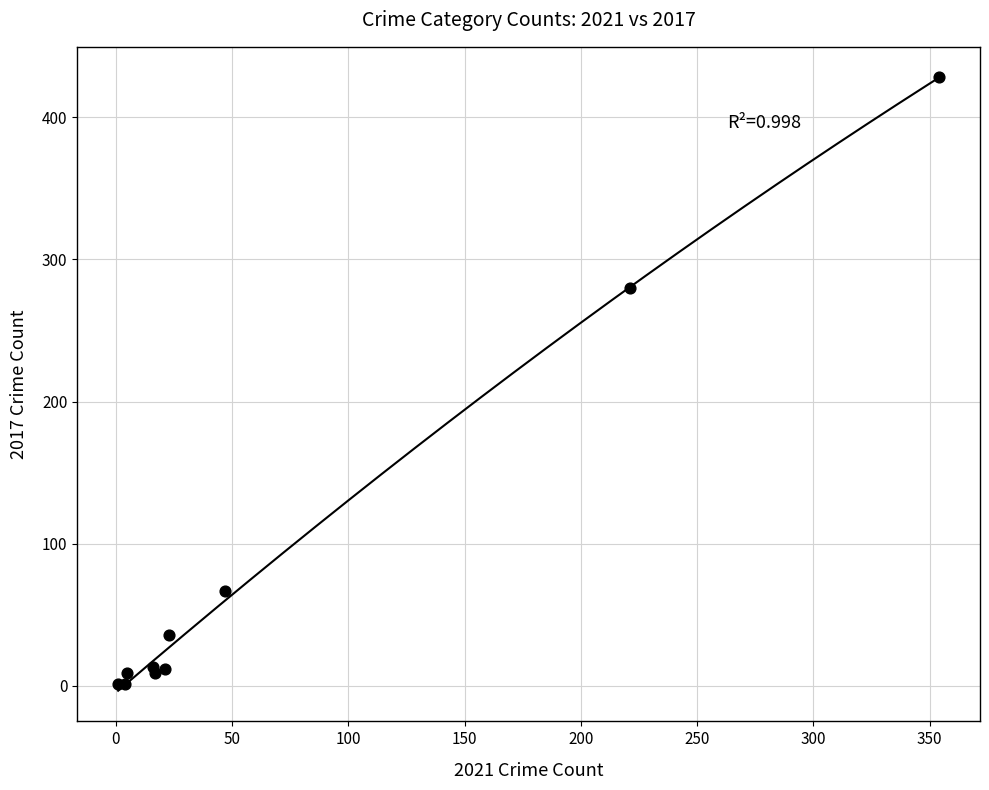

What Y value in the scatter plot is closest to 214?

280